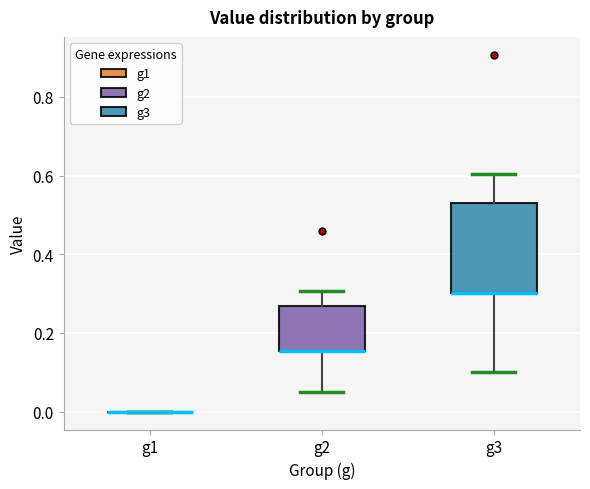

Reading left to right, transcribe this box plot: for each box, give where its median line is, the range the box spans, and where its two whiskers end, as read against the y-axis. The values are not printed on the chart, so give them approximately, as read against the axis.

g1: box collapsed to a line at 0.00, whiskers 0.00 to 0.00
g2: median 0.16 (drawn on the box's lower edge), box 0.16 to 0.26, whiskers 0.06 to 0.30
g3: median 0.30 (drawn on the box's lower edge), box 0.30 to 0.52, whiskers 0.10 to 0.60